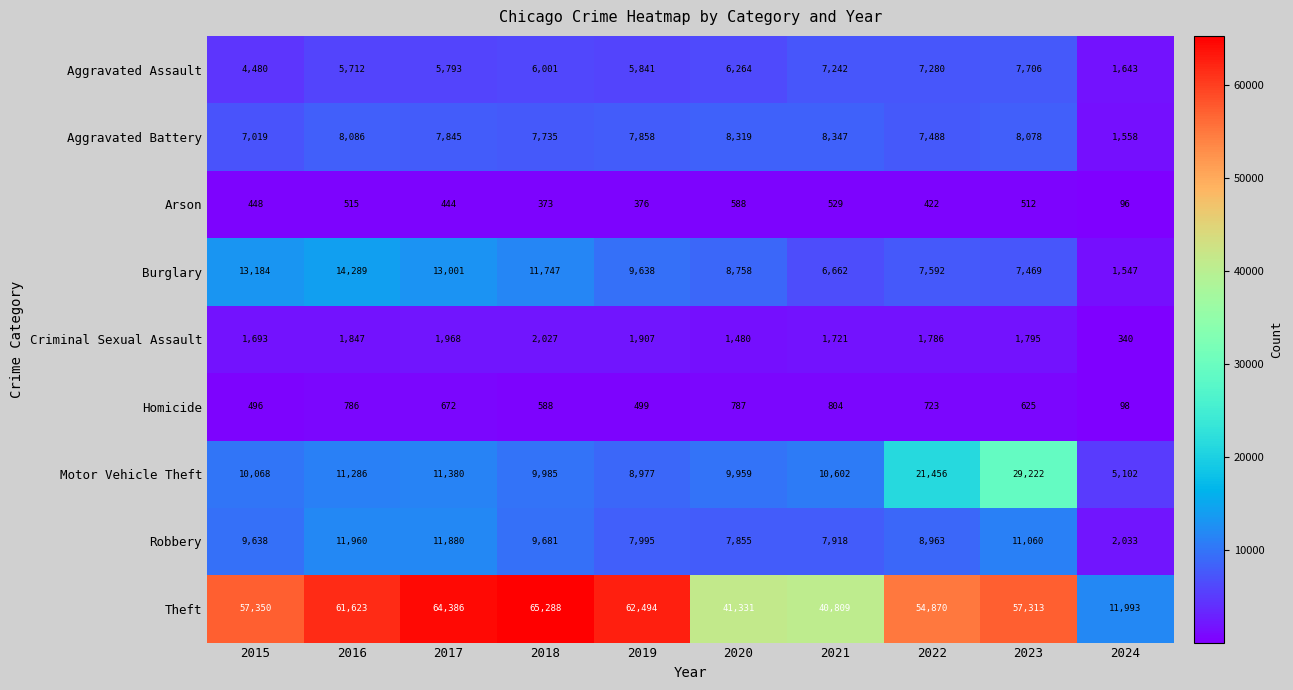

Which label corresponds to the smallest value in the chart?

2024